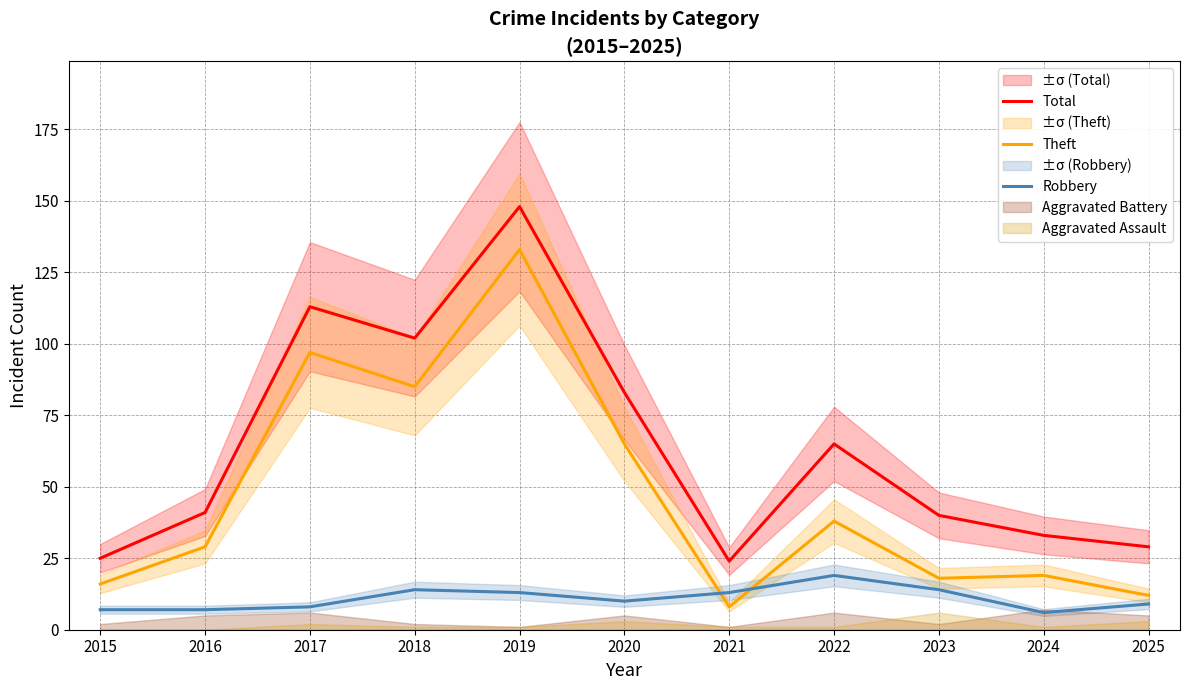

What is the sum of all Robbery values?

120